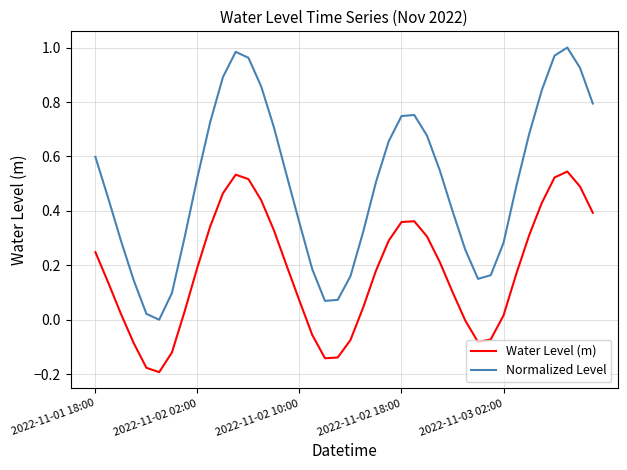

True or false: Normalized Level and Water Level (m) cross at least once.

False